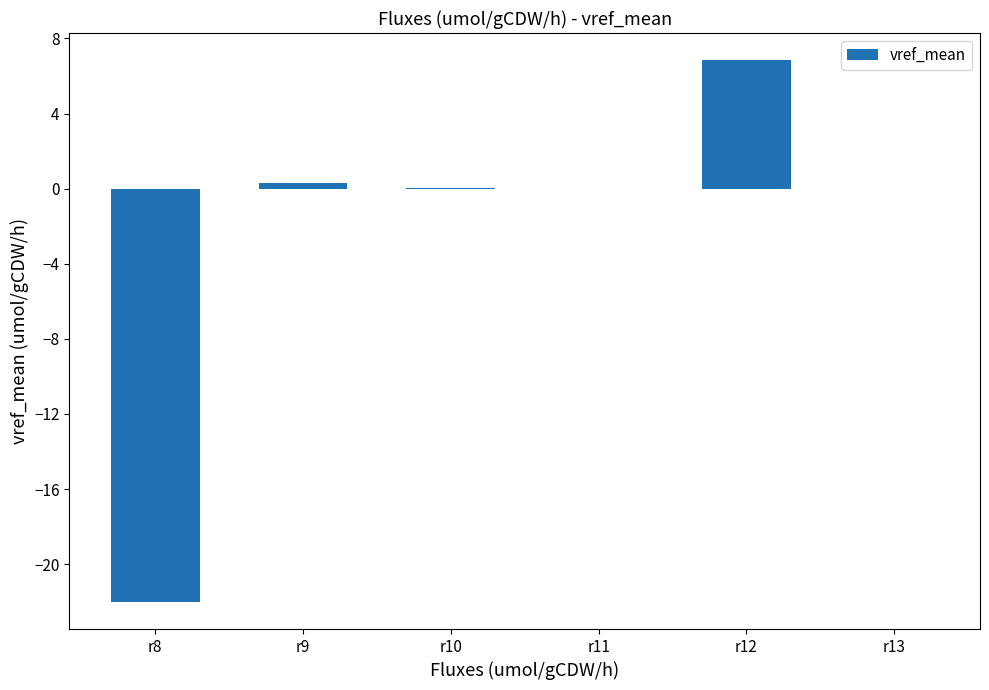

What is the change in value from r10 to r11?

-0.1